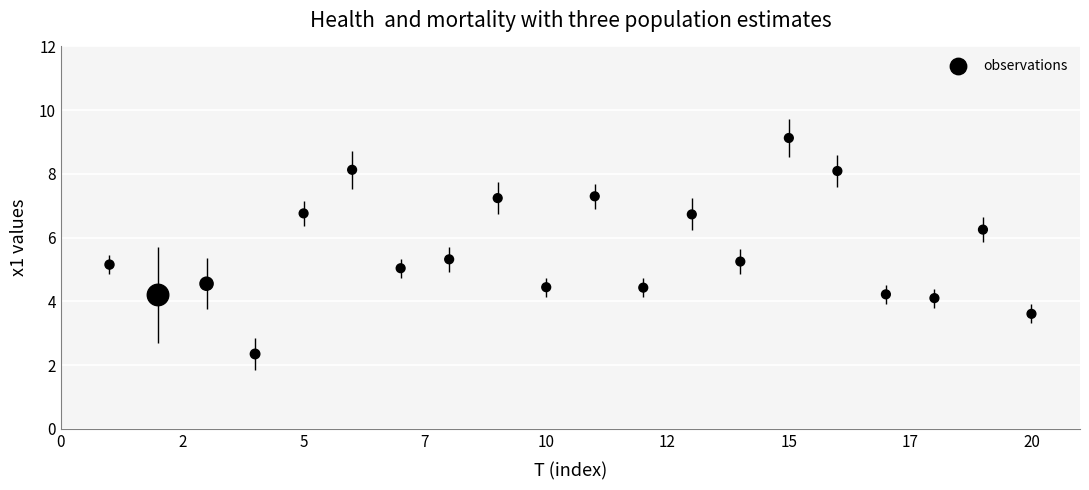

What is the range of Y values (max minus min)?

6.8